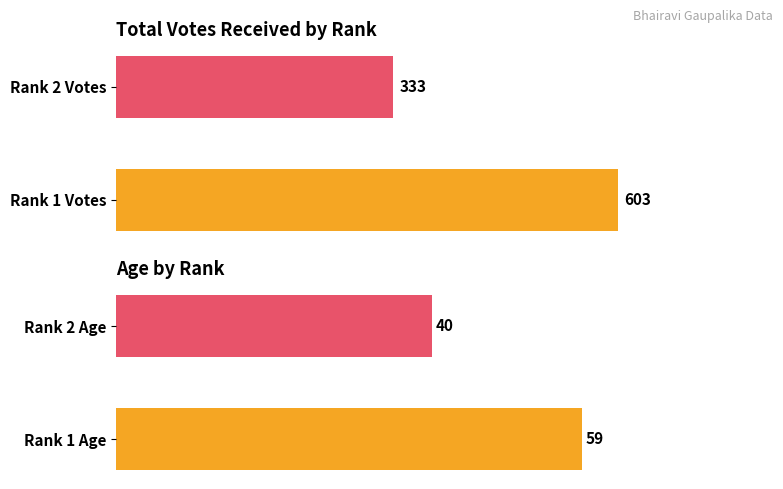

Rank the series by their average value, from highest to lowest.

TotalVotesReceived, Age